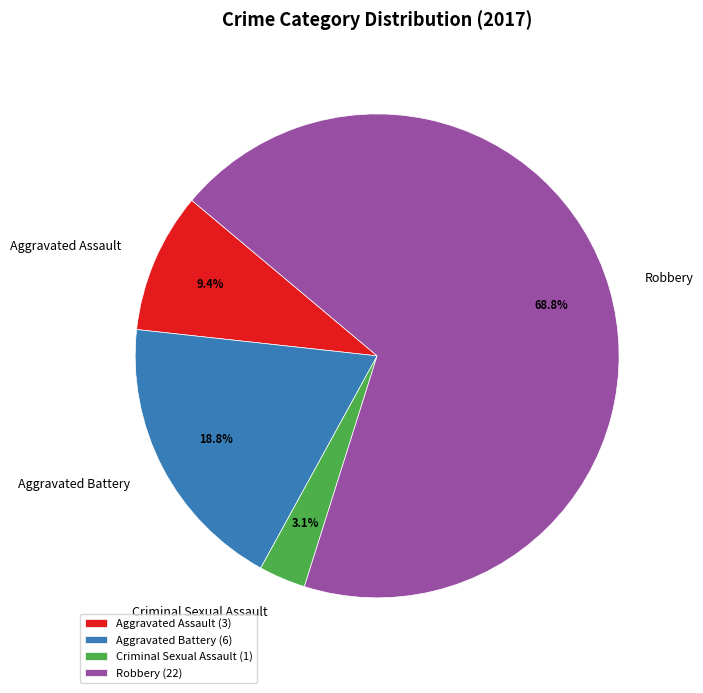

To the nearest percent, what is the difference between the Robbery and Aggravated Assault slice percentages?

59%